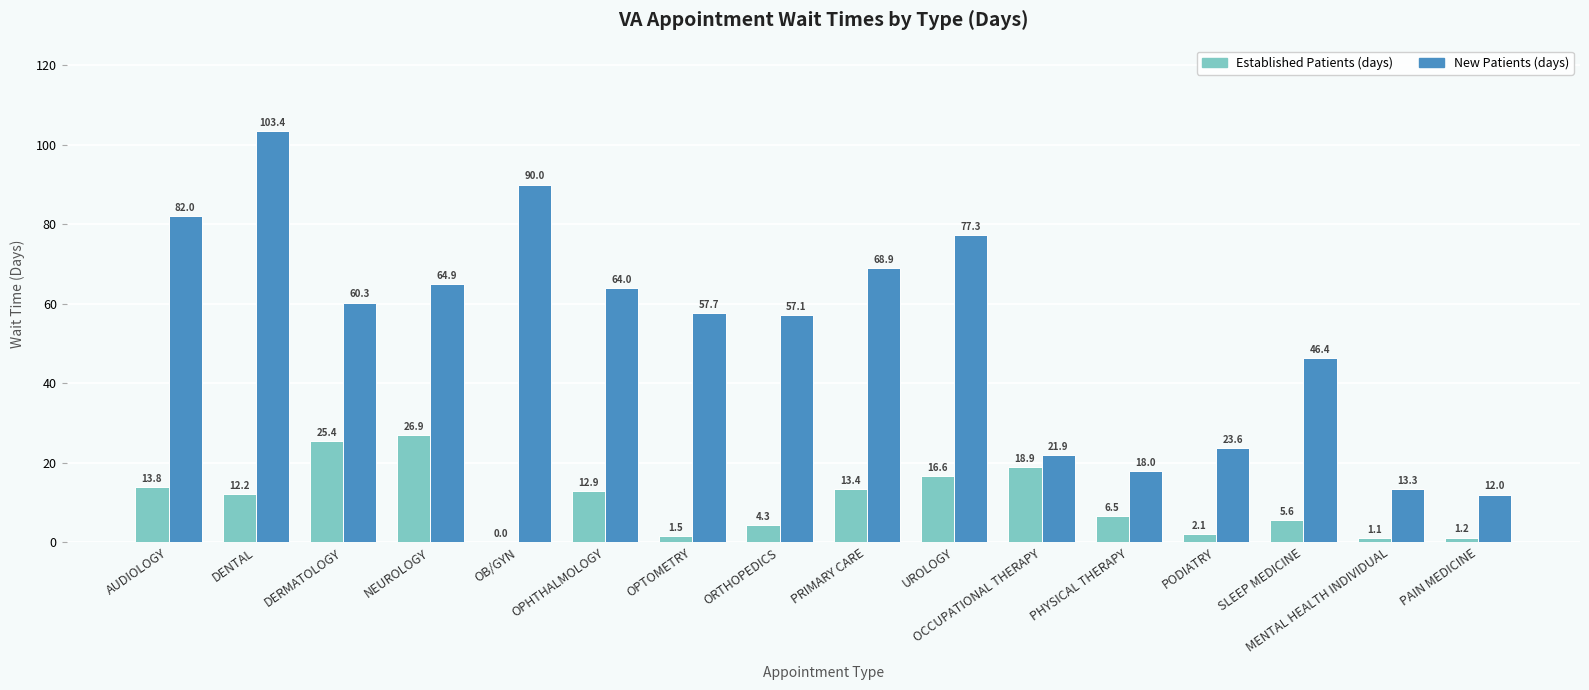

What is the total value across all series at OPHTHALMOLOGY?

76.9